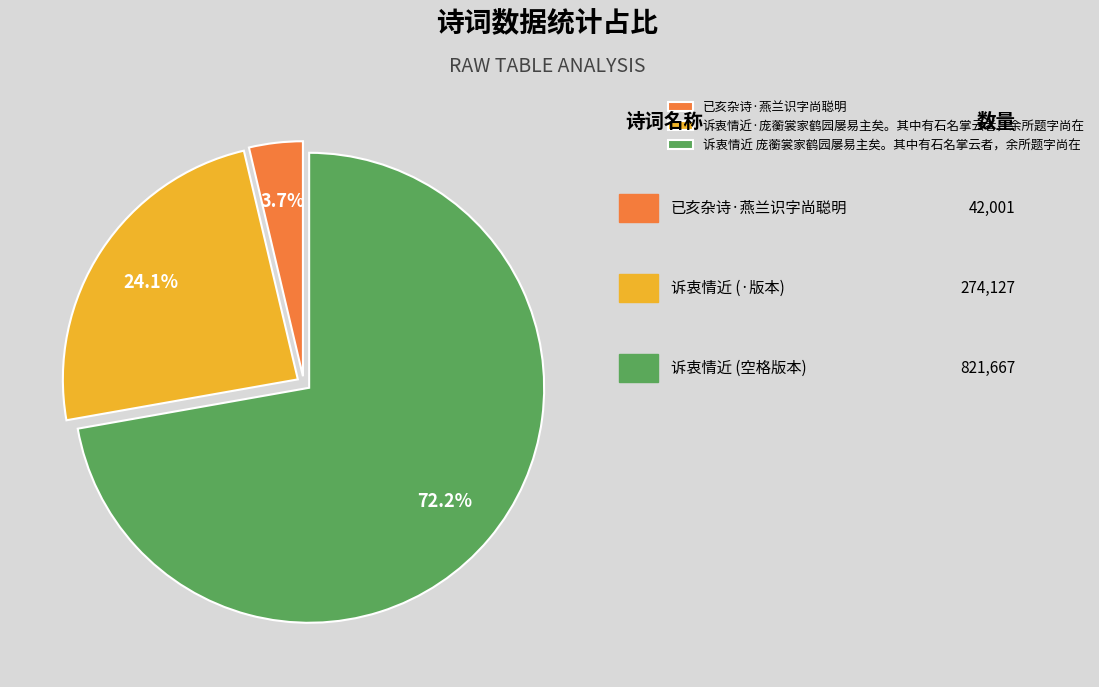

What percentage is NOT represented by 诉衷情近·庞蘅裳家鹤园屡易主矣。其中有石名掌云者，余所题字尚在?

75.9%